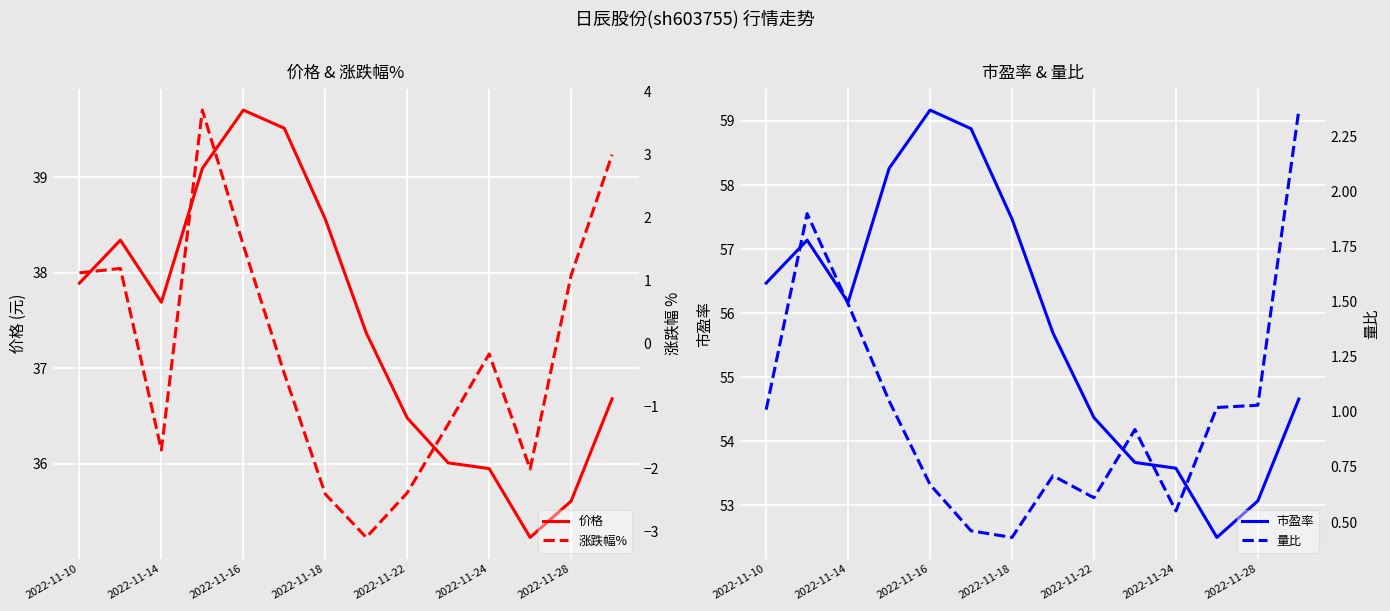

What is the highest value of the 涨跌幅% series?

3.7